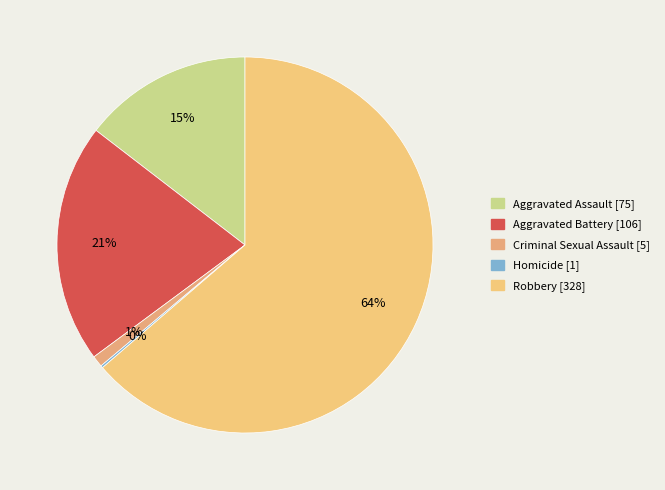

The Robbery slice represents 72% of the pie. True or false?

False